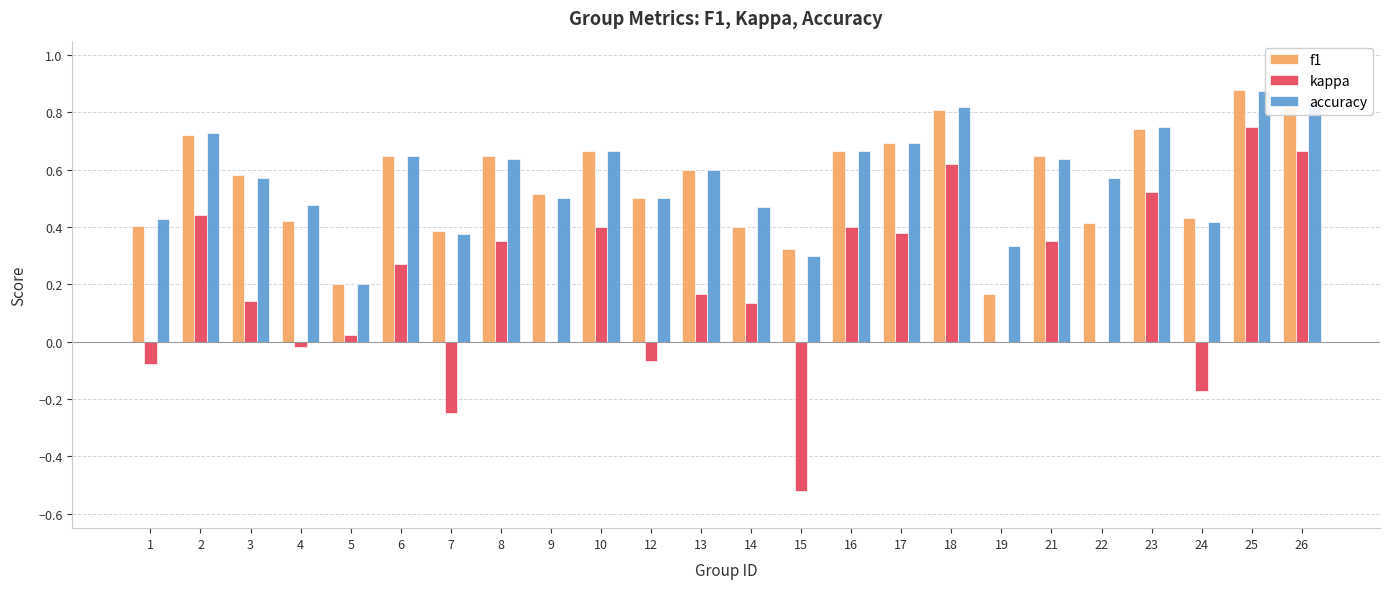

At which label does f1 reach its peak?

25